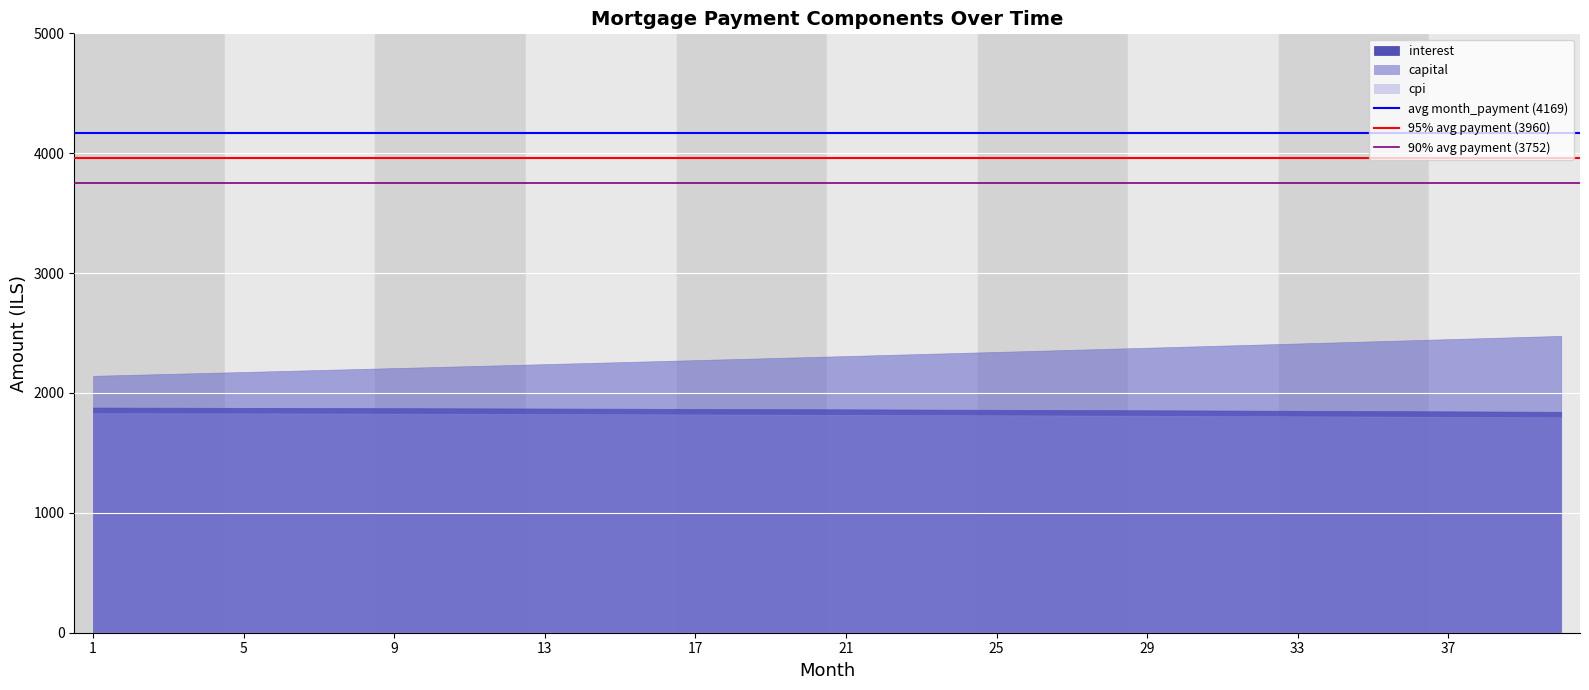

Which series has the largest range (max minus min)?

capital